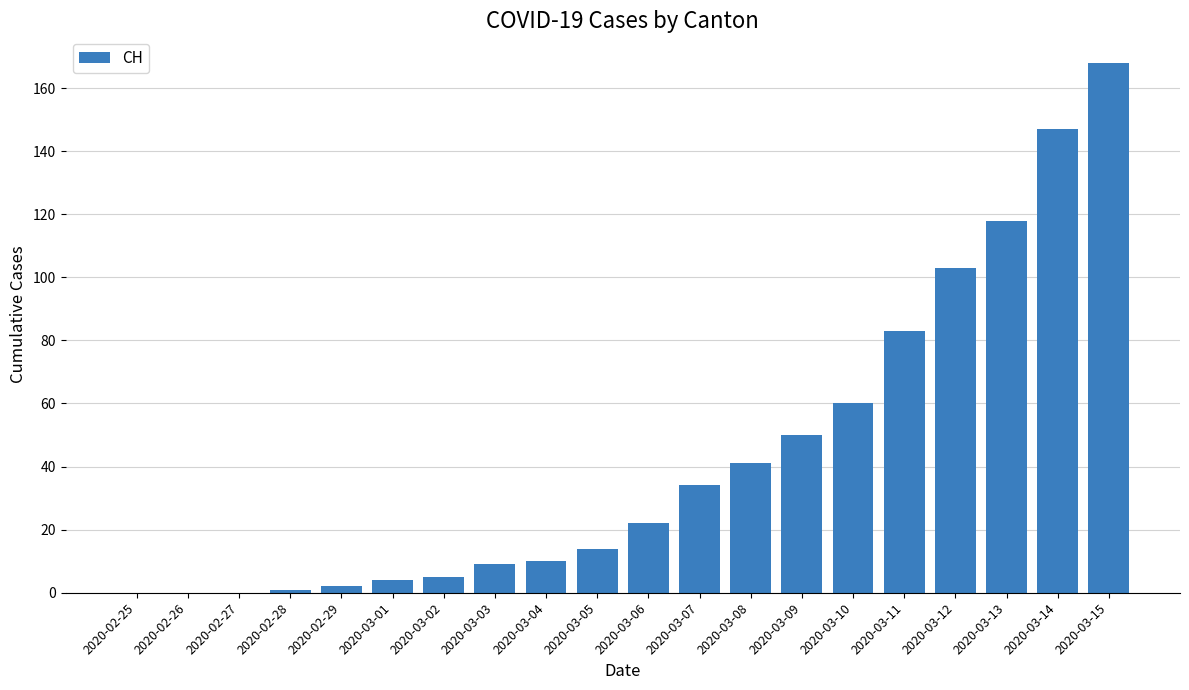

What is the sum of the values at 2020-03-04 and 2020-02-27?

10